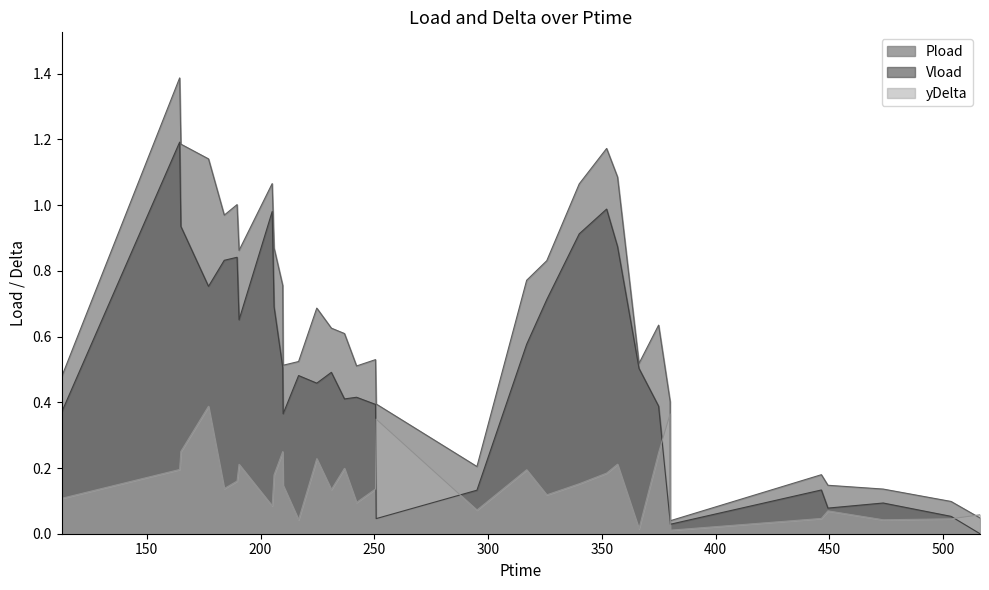

True or false: Pload and Vload intersect in this chart.

False